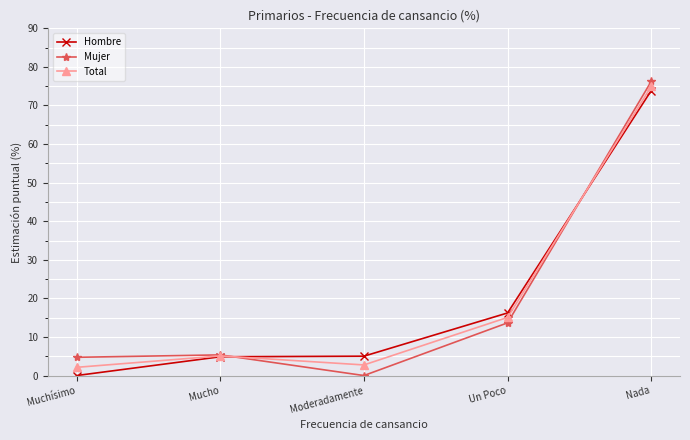

How many distinct data groups are displayed?

3